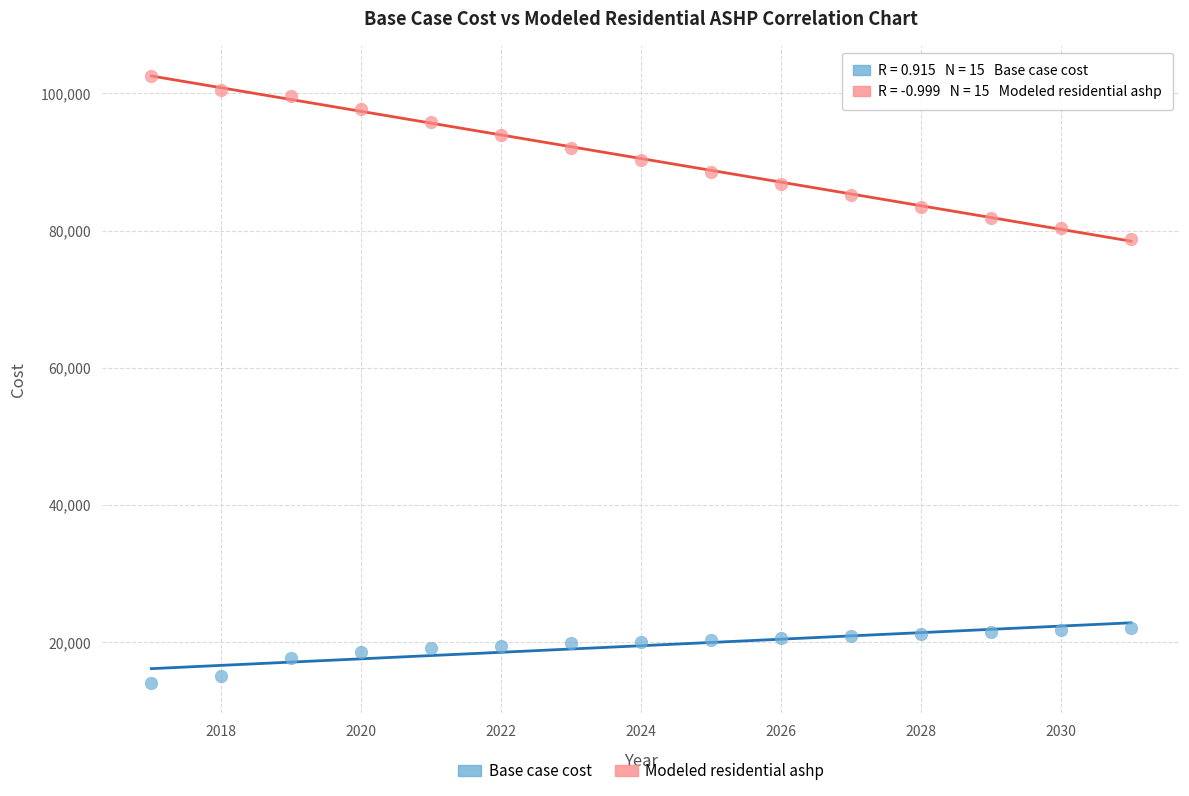

Which series contains the highest Y value?

Modeled residential ashp